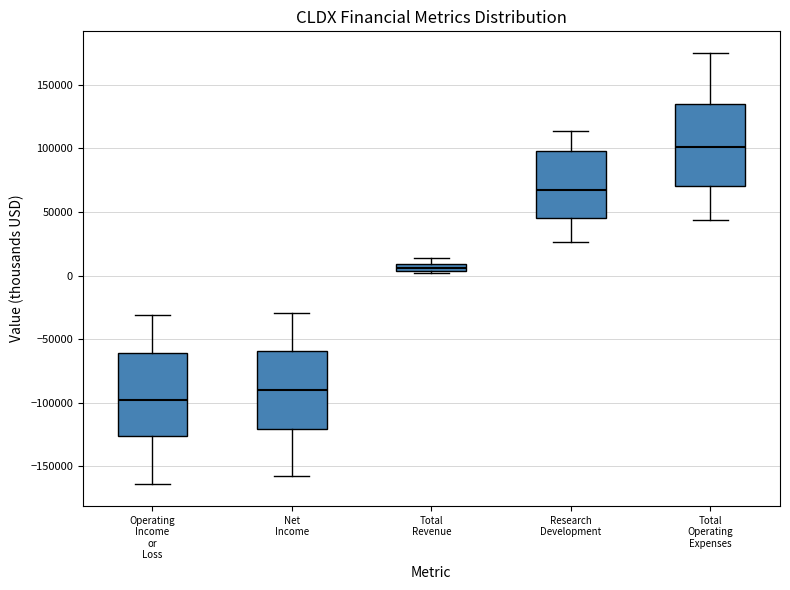

Where does the lower whisker of the box for Research Development end on the y-axis? The values are not printed on the chart, so give them approximately, as read against the axis.

25000